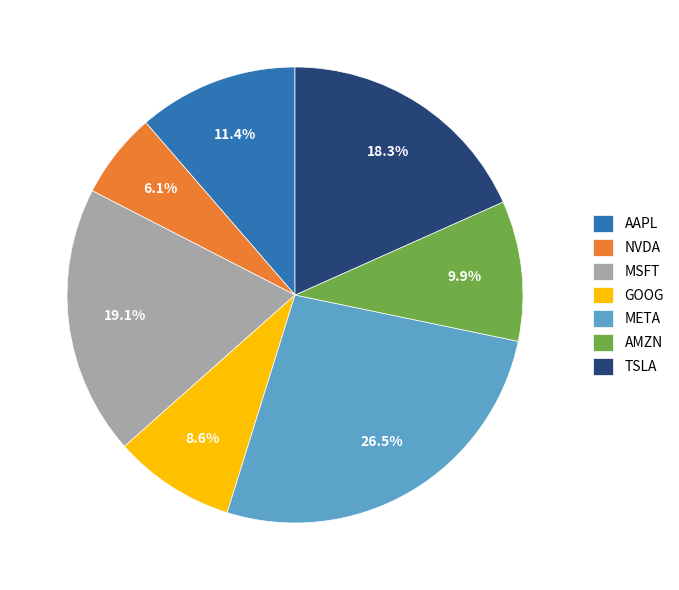

Which category has the smallest portion of the pie?

NVDA